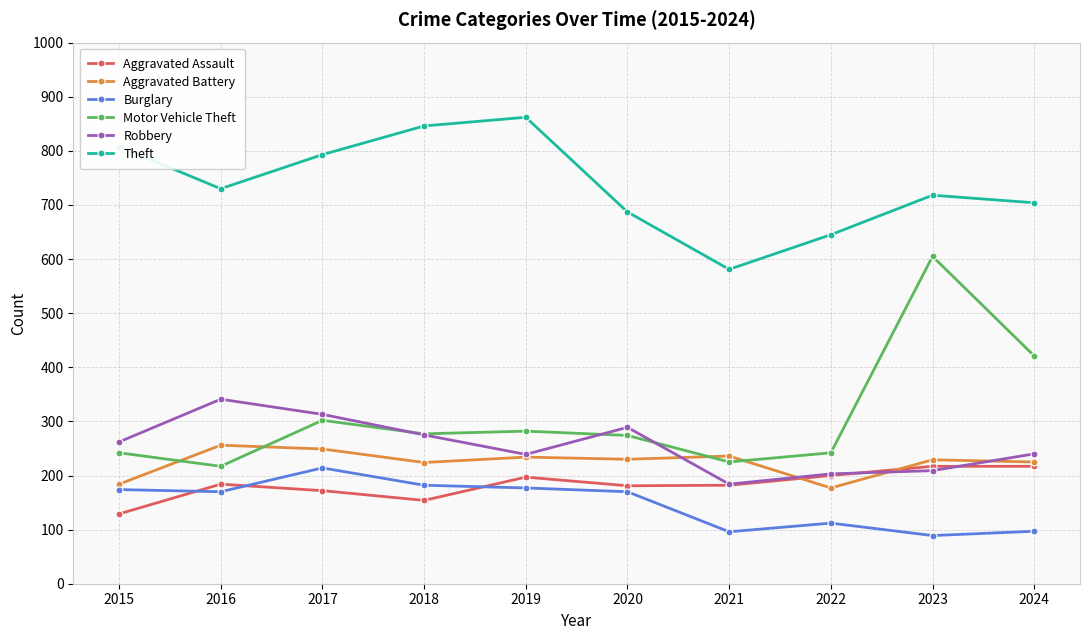

True or false: Burglary has a value of 112 at 2022.

True